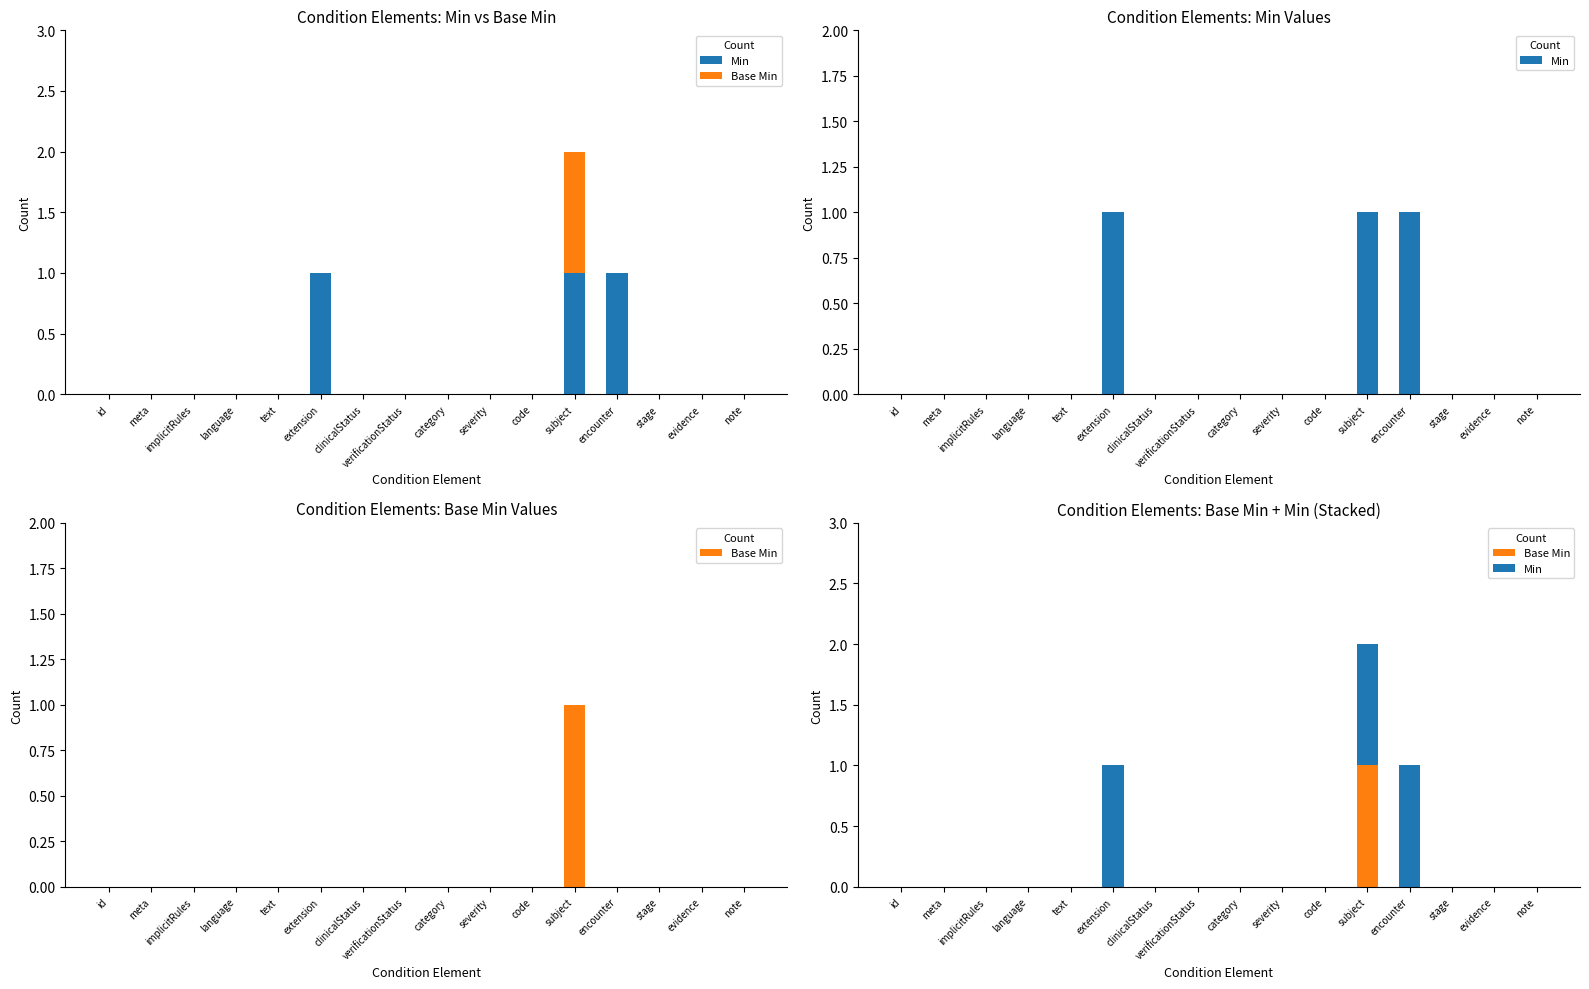

What is the label of the 8th bar from the right?

category